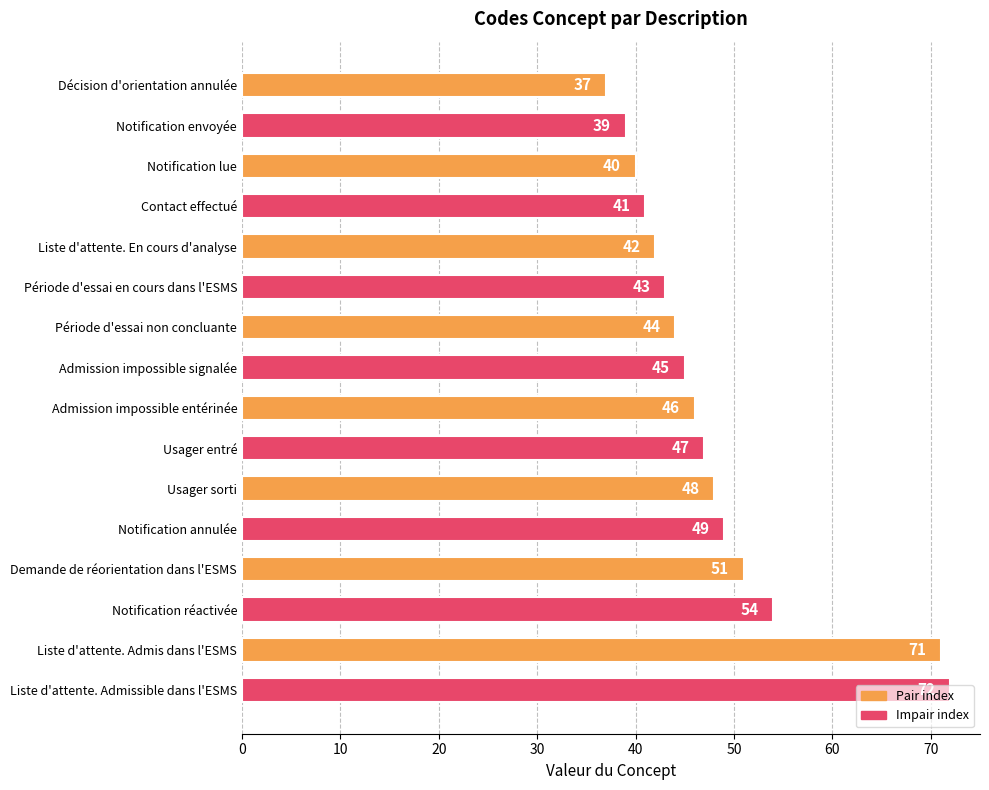

List the labels in order of value, largest first.

Liste d'attente. Admissible dans l'ESMS, Liste d'attente. Admis dans l'ESMS, Notification réactivée, Demande de réorientation dans l'ESMS, Notification annulée, Usager sorti, Usager entré, Admission impossible entérinée, Admission impossible signalée, Période d'essai non concluante, Période d'essai en cours dans l'ESMS, Liste d'attente. En cours d'analyse, Contact effectué, Notification lue, Notification envoyée, Décision d'orientation annulée